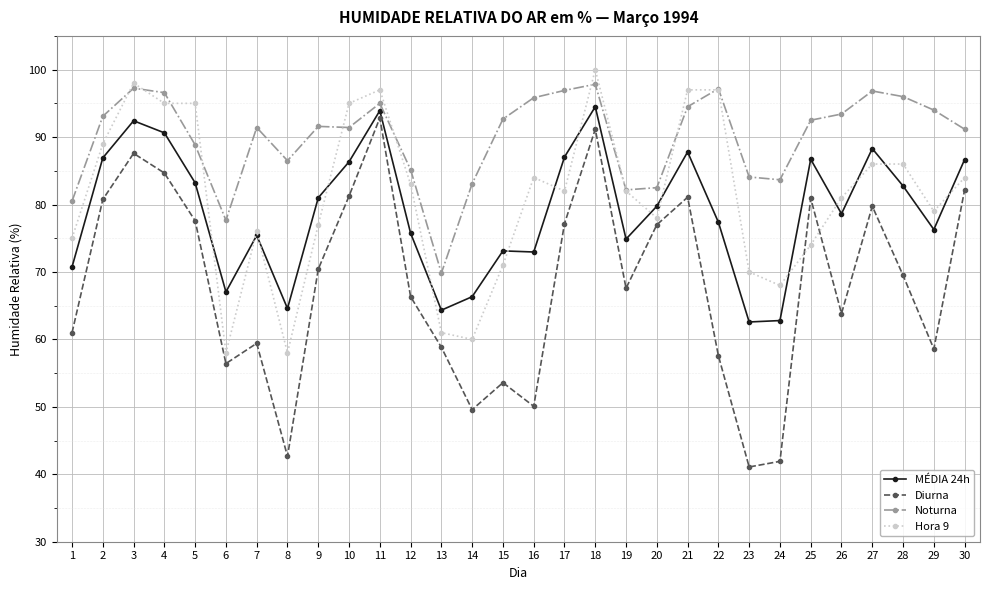

Is it true that Noturna equals 83.1 at 14?

True